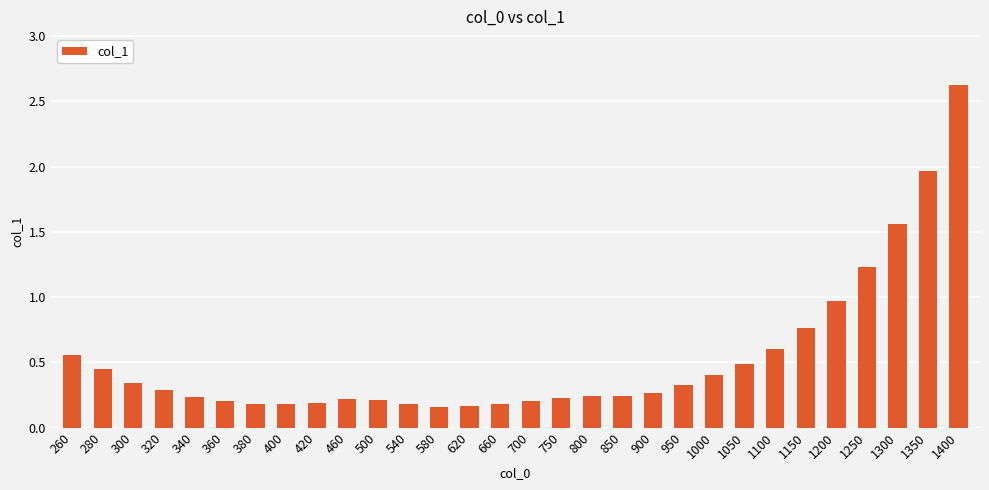

The chart shows a value of 0.2 at 800. True or false?

True